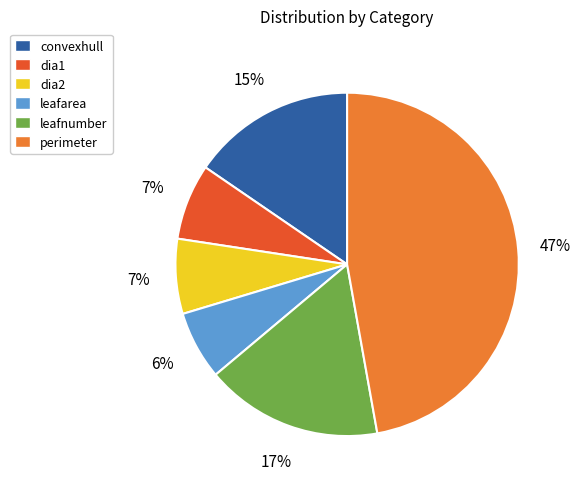

What is the smallest slice in the pie chart?

leafarea